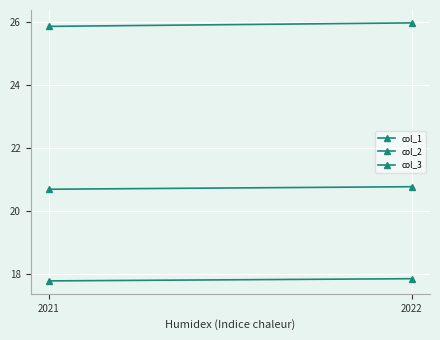

What is the minimum value for col_2?

25.9